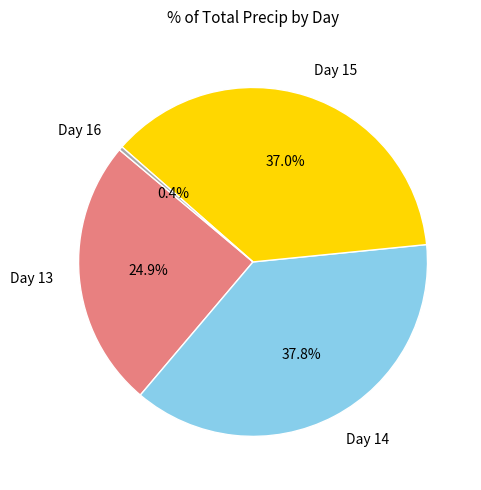

Which has a higher value, Day 16 or Day 14?

Day 14